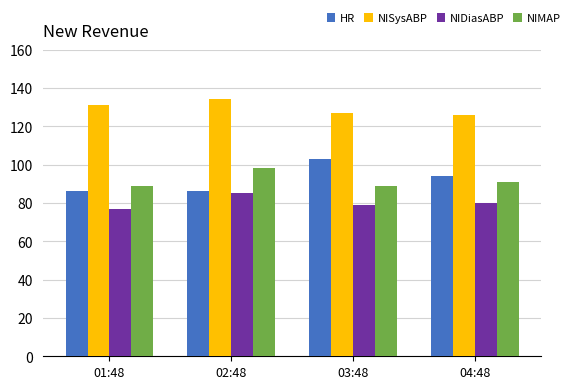

Which series changed the most between 01:48 and 02:48?

NIMAP